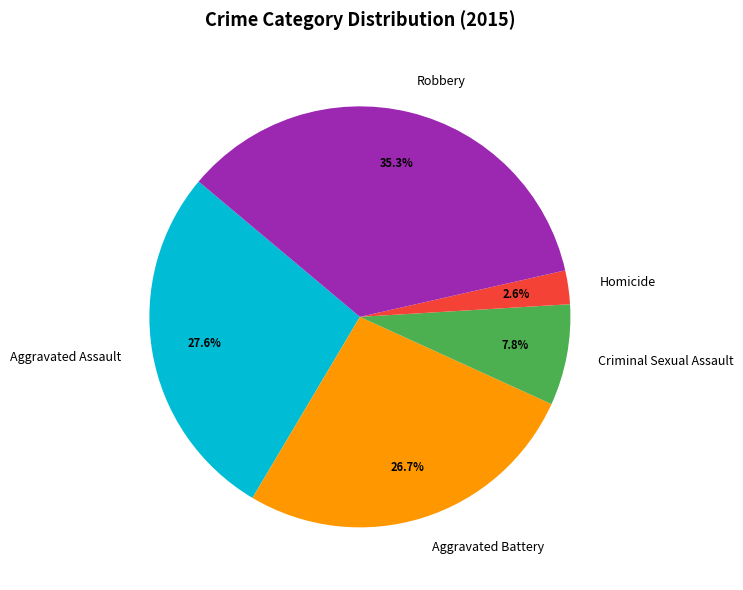

Is there a majority slice in this chart?

No